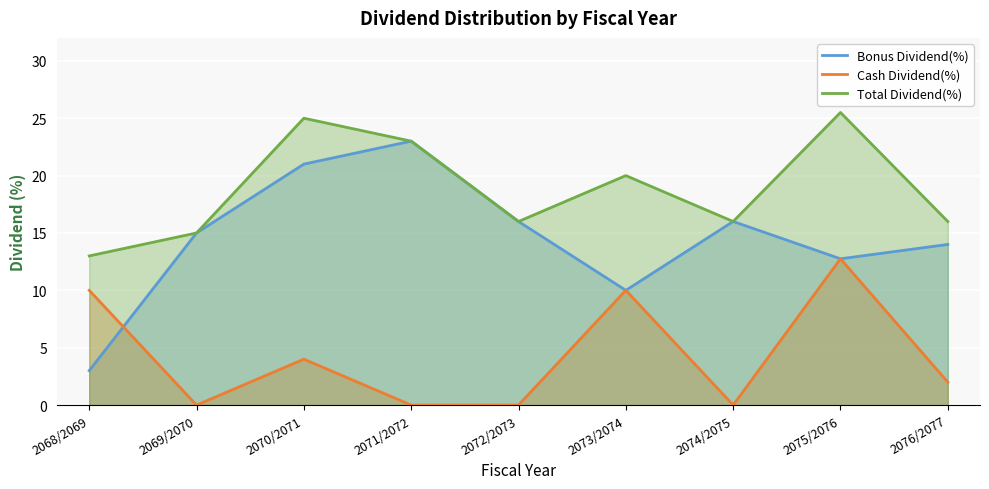

What is the lowest value of the Bonus Dividend(%) series?

3.0